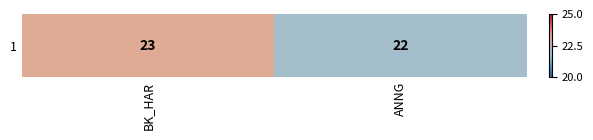

What is the change in value from BK_HAR to ANNG?

-1